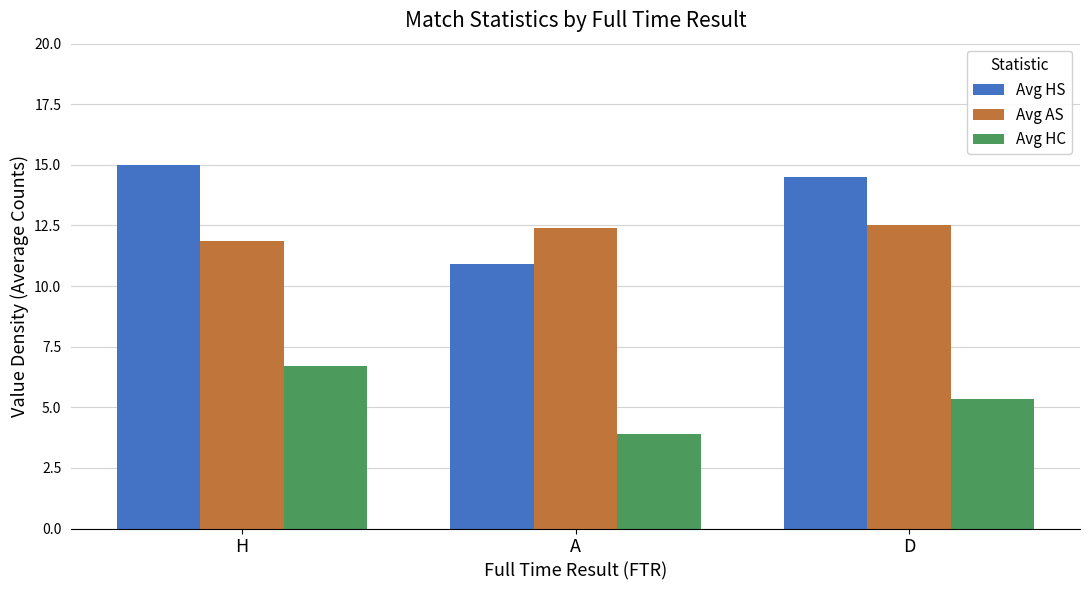

What are all the series names shown in the legend?

Avg HS, Avg AS, Avg HC